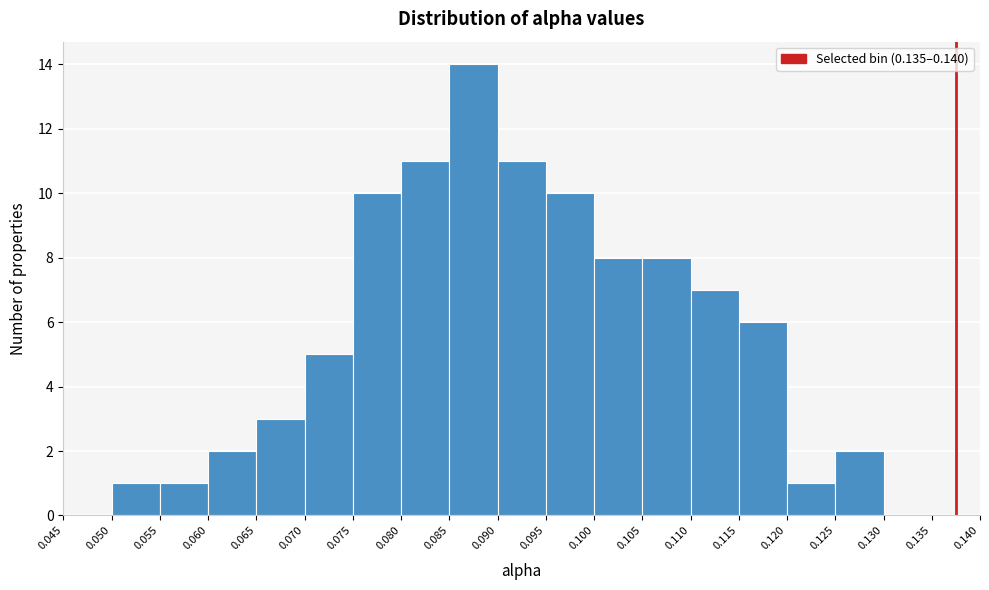

Reading left to right, transcribe this chart: for each bar, give the range it covers on the x-axis and its height. The values are not printed on the chart, so give them approximately, as read against the axis.

0.045 to 0.050: 0
0.050 to 0.055: 1
0.055 to 0.060: 1
0.060 to 0.065: 2
0.065 to 0.070: 3
0.070 to 0.075: 5
0.075 to 0.080: 10
0.080 to 0.085: 11
0.085 to 0.090: 14
0.090 to 0.095: 11
0.095 to 0.100: 10
0.100 to 0.105: 8
0.105 to 0.110: 8
0.110 to 0.115: 7
0.115 to 0.120: 6
0.120 to 0.125: 1
0.125 to 0.130: 2
0.130 to 0.135: 0
0.135 to 0.140: 0